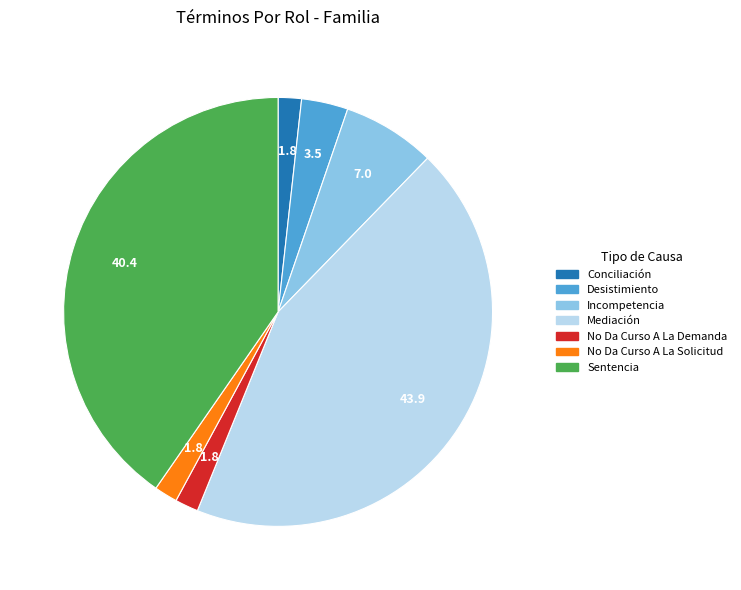

Do No Da Curso A La Demanda and Conciliación together represent more than half of the pie?

No